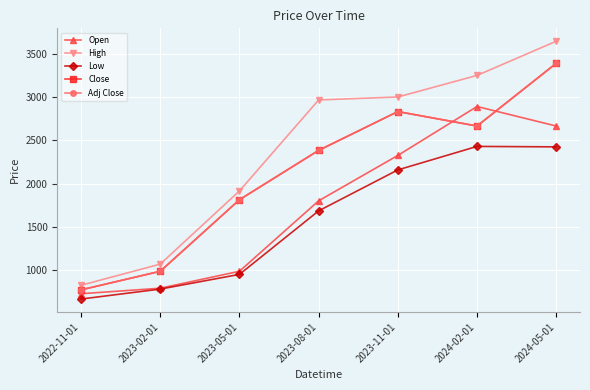

Between 2024-05-01 and 2023-05-01, which is larger?

2024-05-01